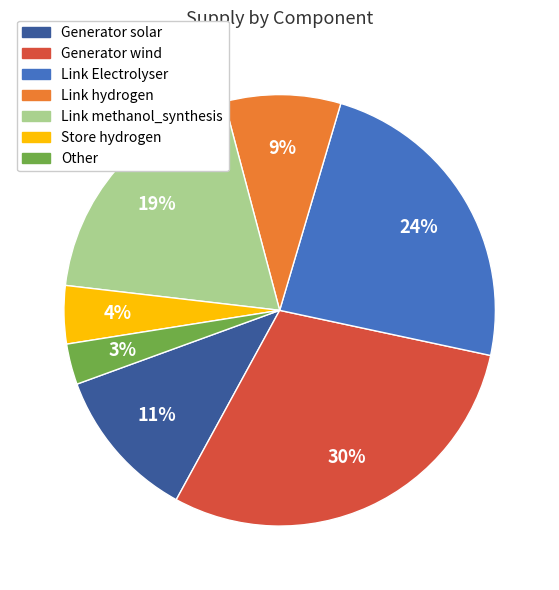

Is there any slice that represents more than half of the pie?

No